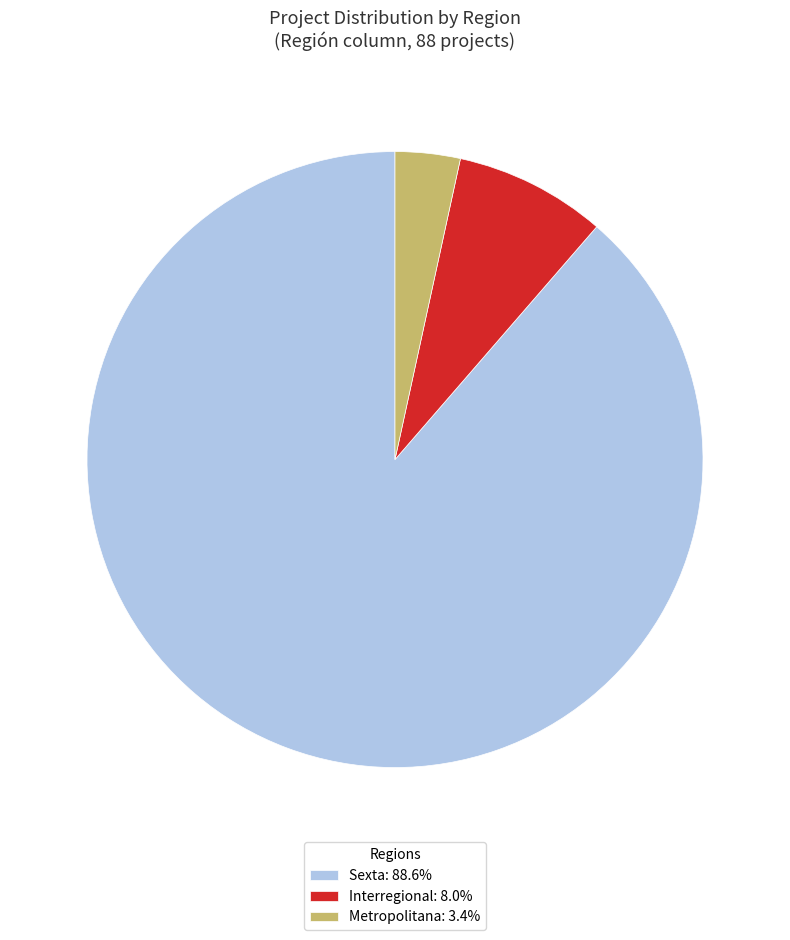

How many slices are in this pie chart?

3